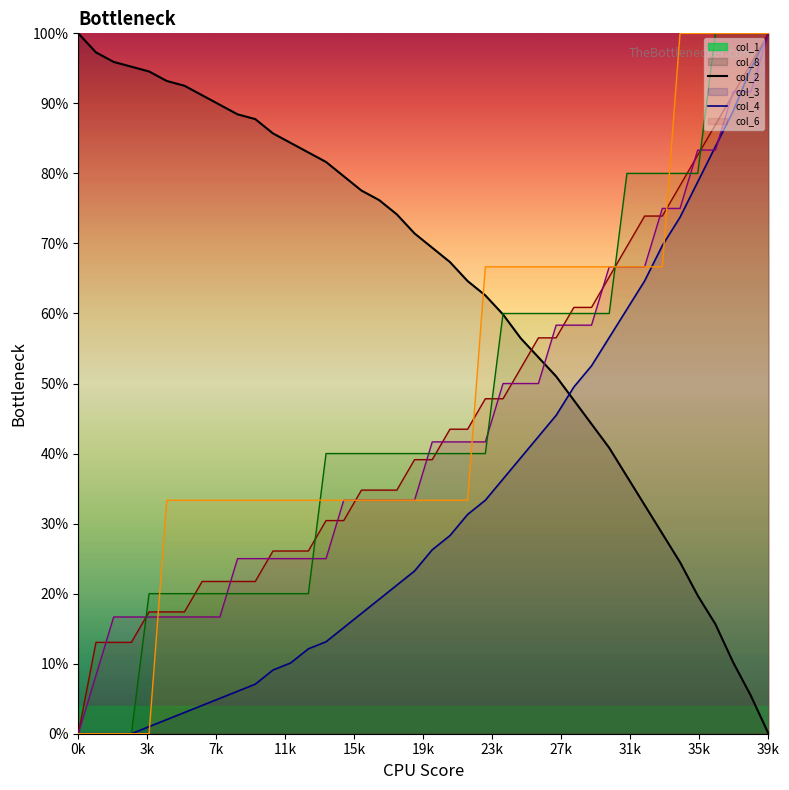

Between 2 and 17, which series saw the biggest shift?

col_4